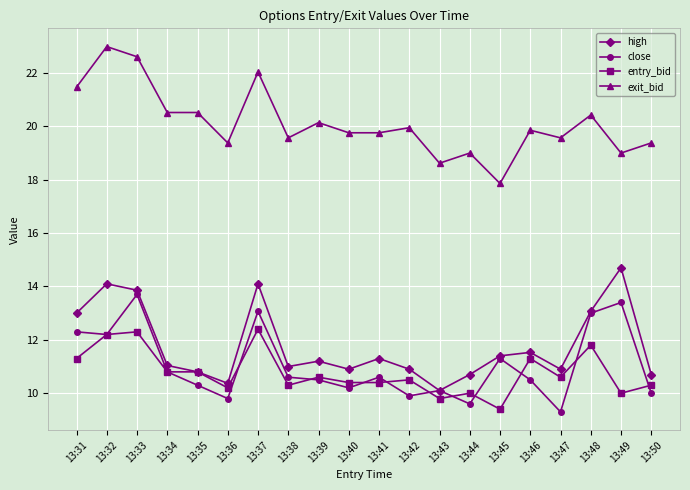

List the series in order of their peak value, highest first.

exit_bid, high, close, entry_bid